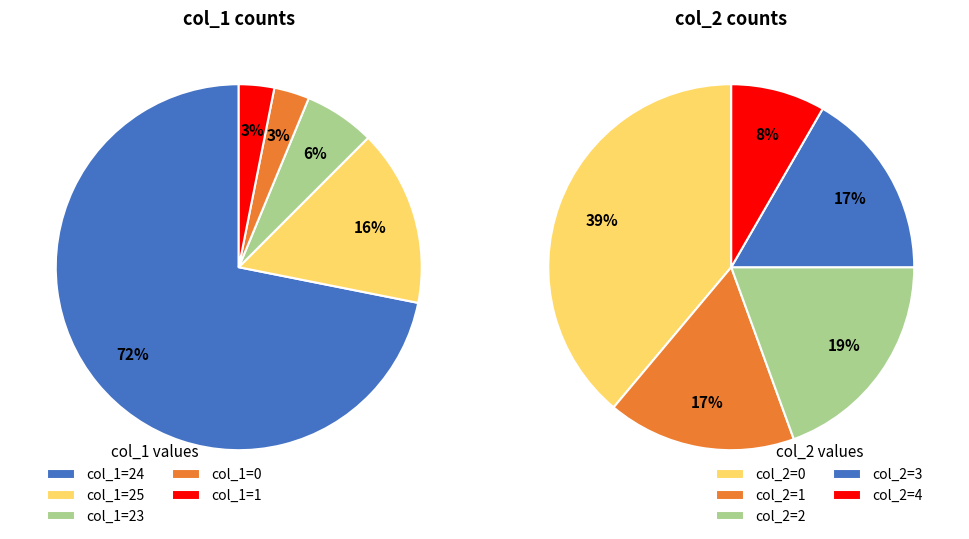

Which category has the biggest portion of the pie?

24